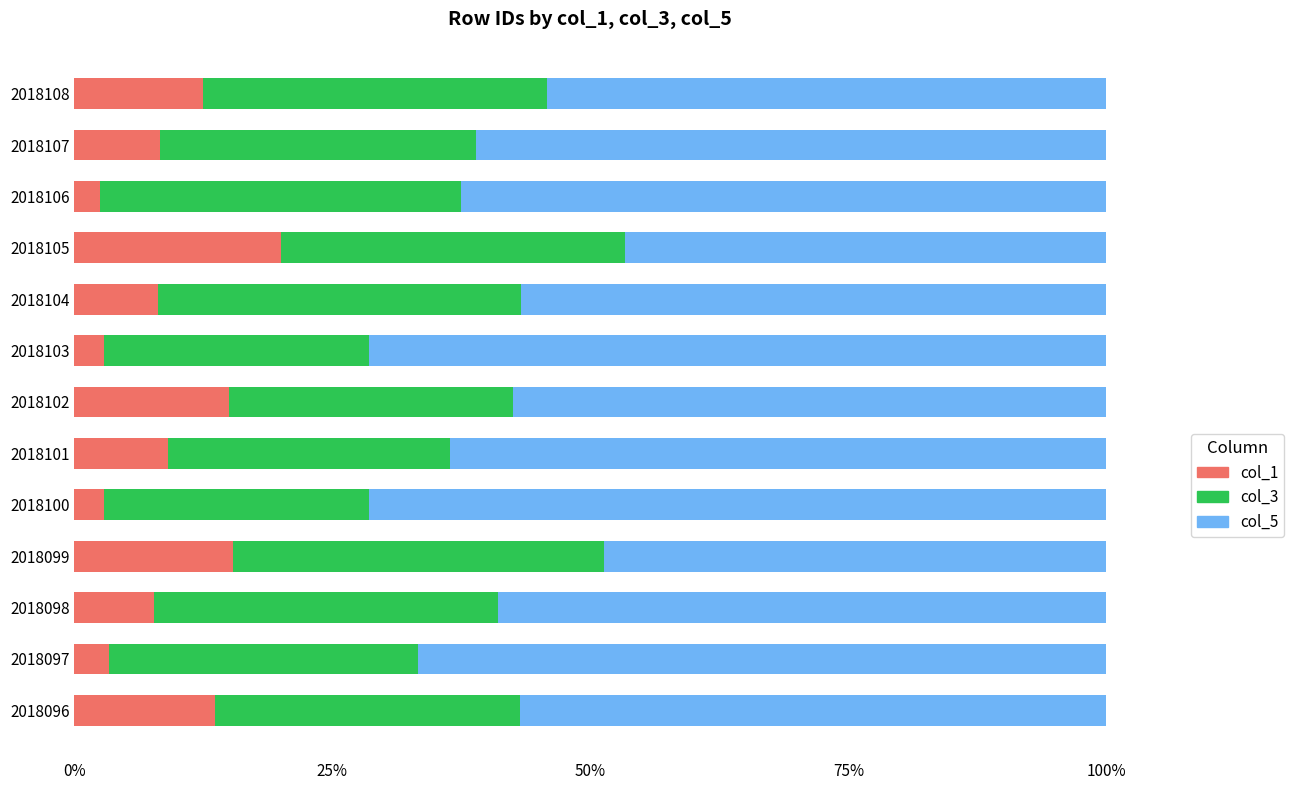

What is the lowest value of the col_1 series?

2.5